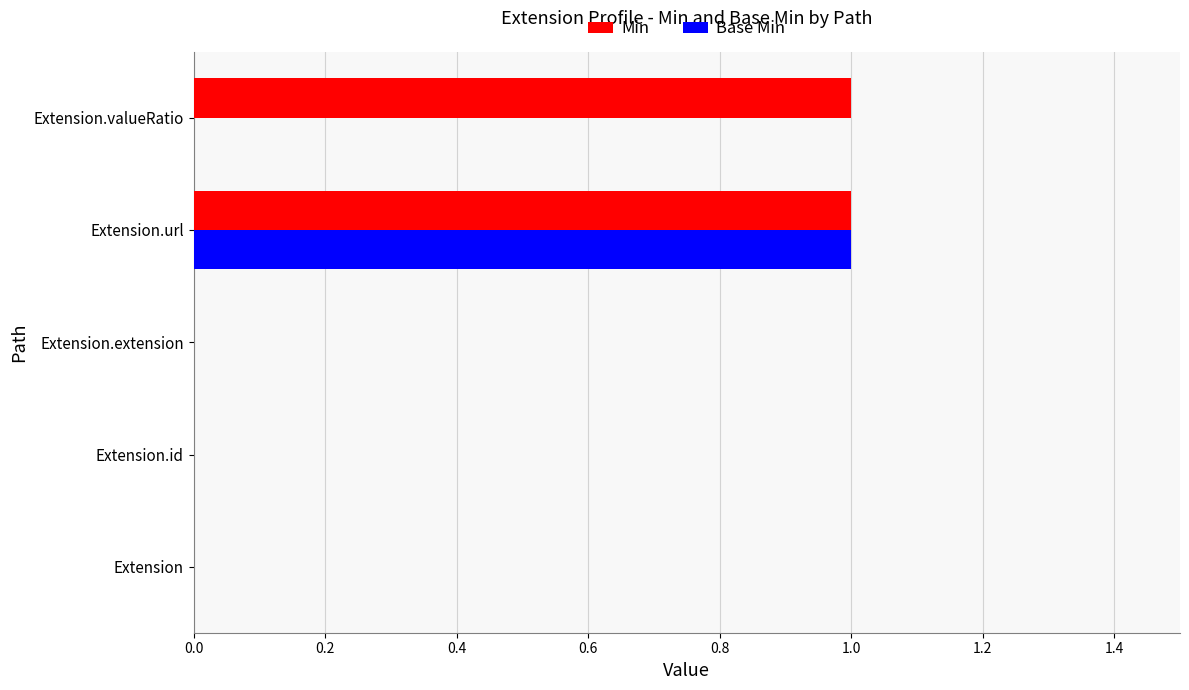

How many categories are shown in the chart?

5